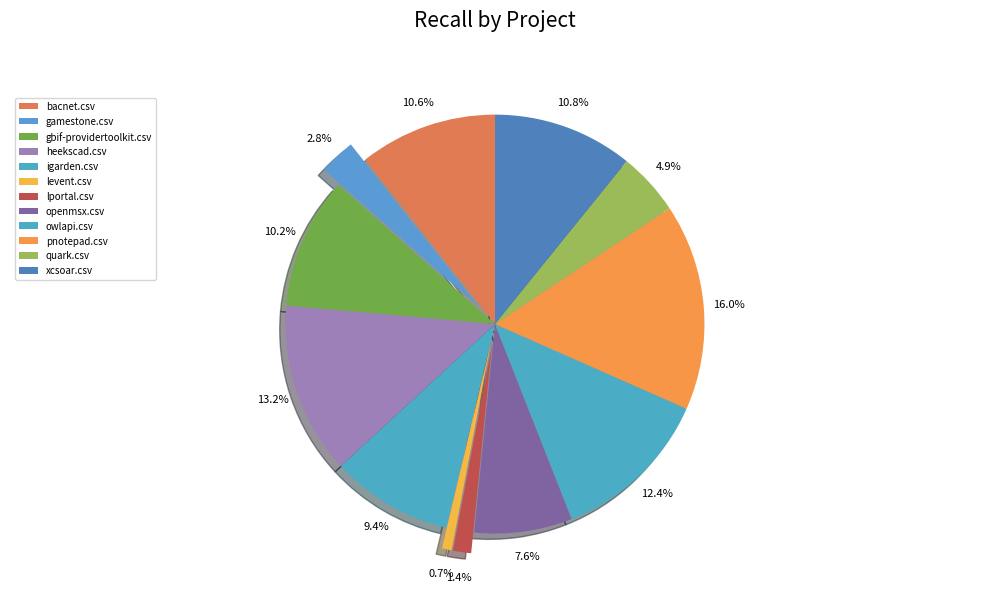

Do heekscad.csv and gbif-providertoolkit.csv together represent more than half of the pie?

No